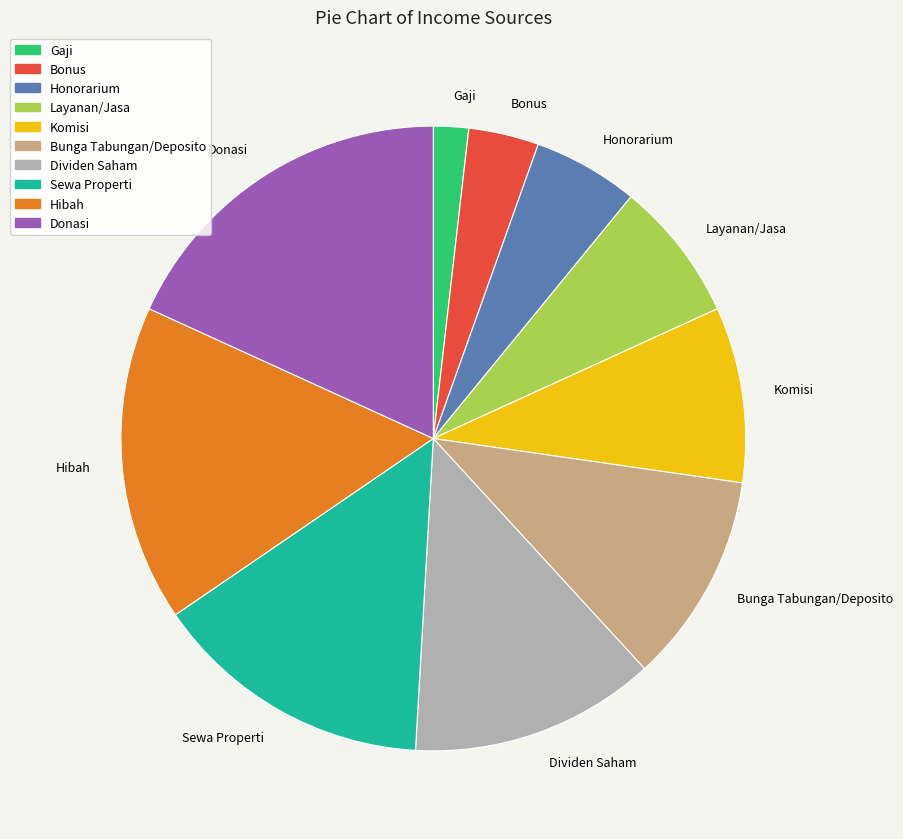

Which category has the biggest portion of the pie?

Donasi